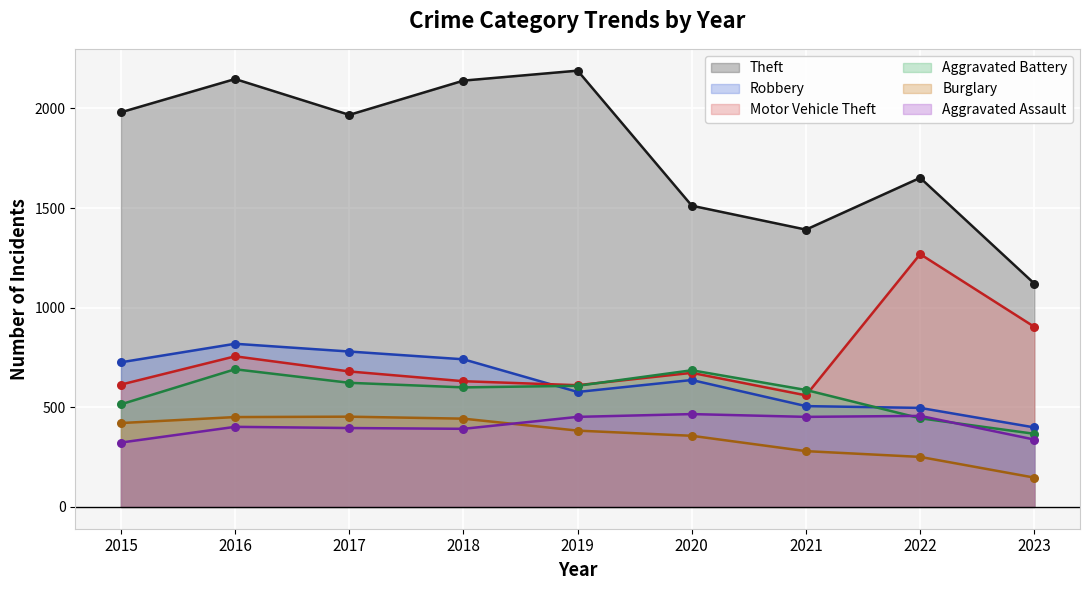

Which series has the largest total across all categories?

Theft